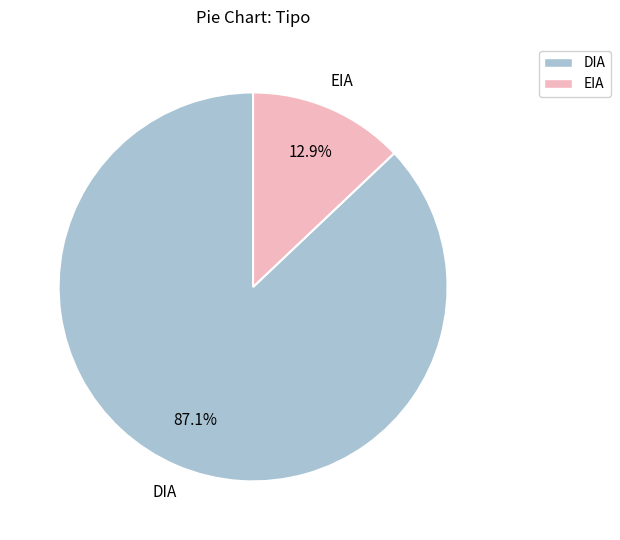

To the nearest percent, what is the average slice percentage?

50%